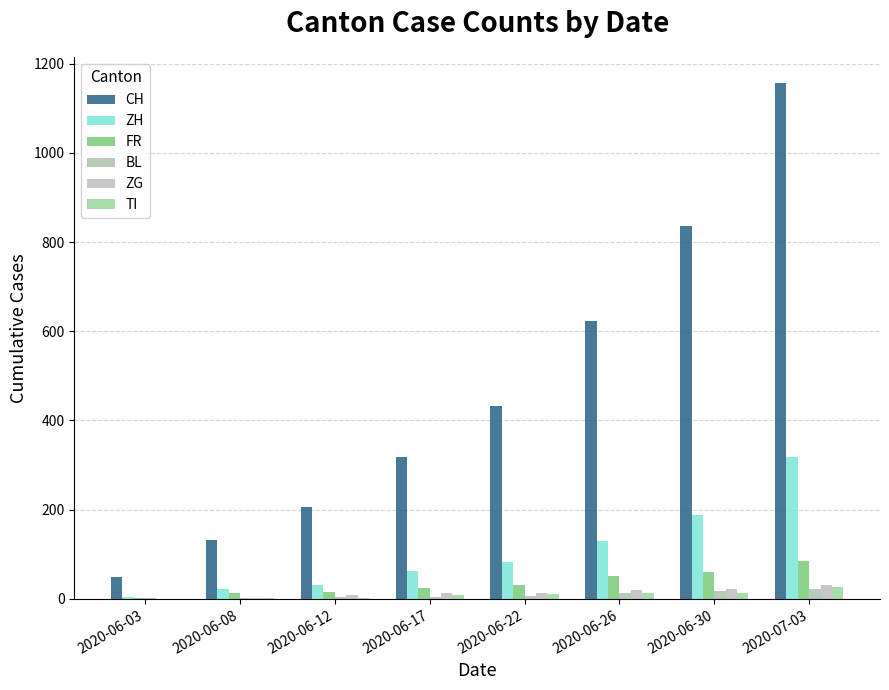

Count the number of data series in this chart.

6